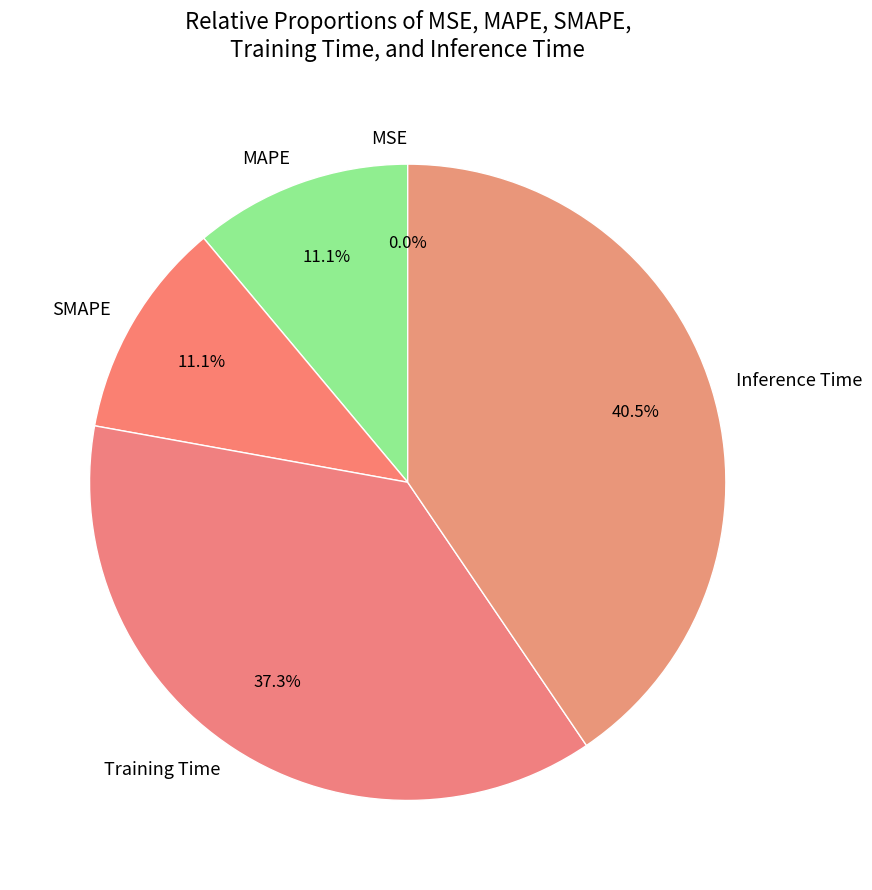

Between SMAPE and Inference Time, which is larger?

Inference Time